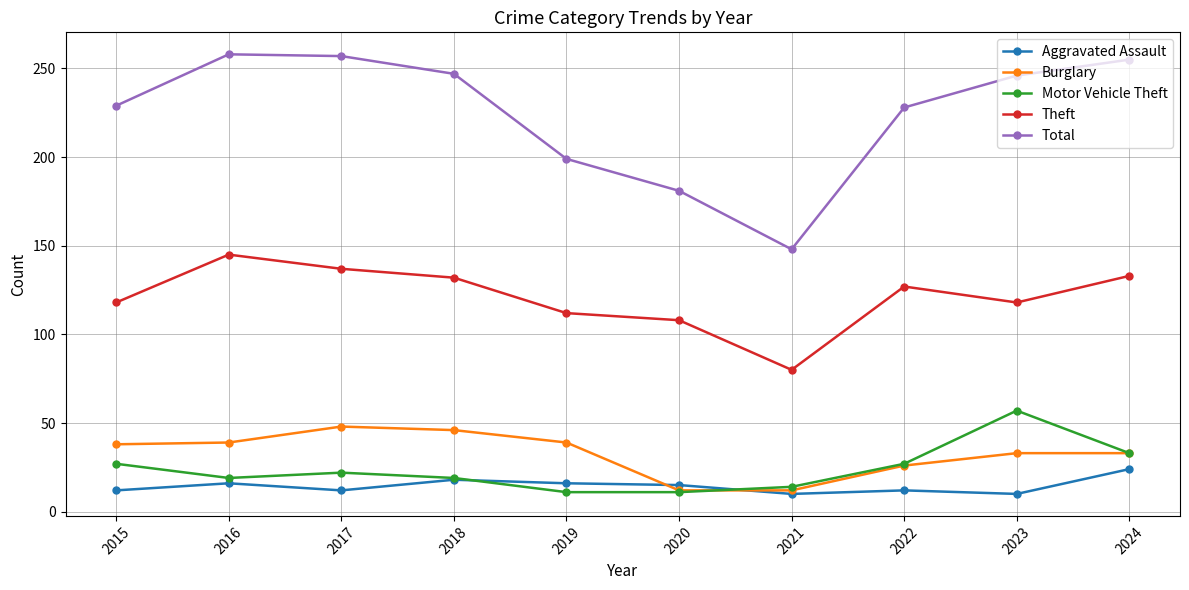

True or false: Motor Vehicle Theft has more than 0 points higher than both neighbors.

True